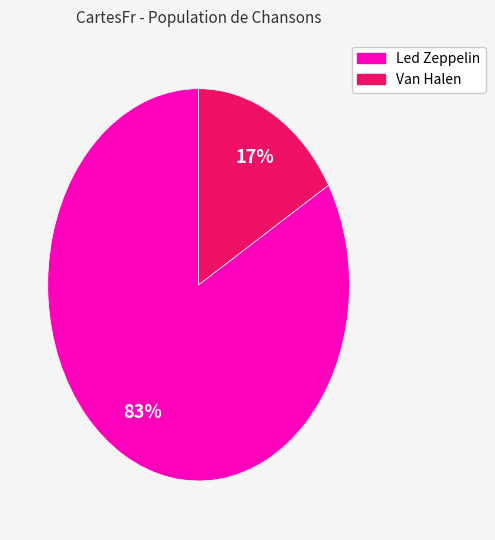

To the nearest percent, what is the average slice percentage?

50%